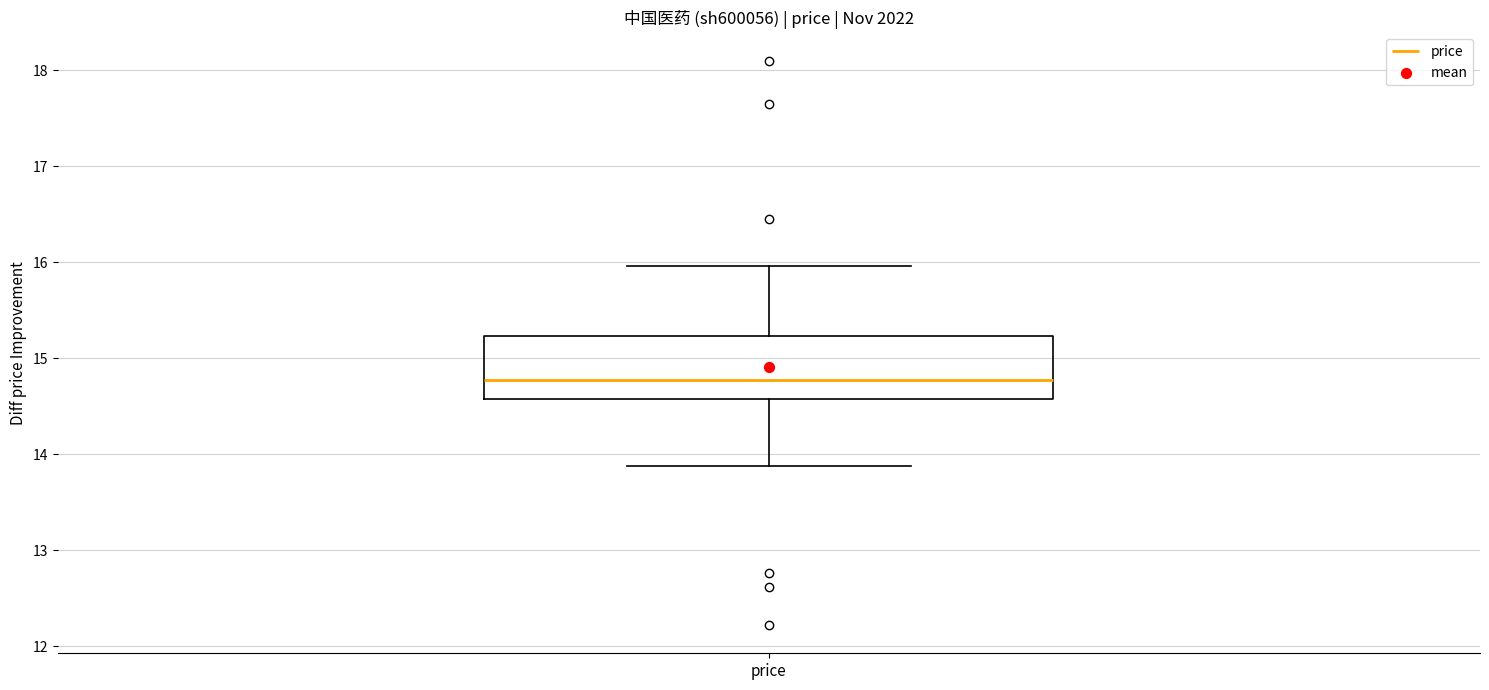

Transcribe this box plot: give where the median line is, the range the box spans, and where the two whiskers end, as read against the y-axis. The values are not printed on the chart, so give them approximately, as read against the axis.

median 14.8, box 14.6 to 15.2, whiskers 13.9 to 16.0